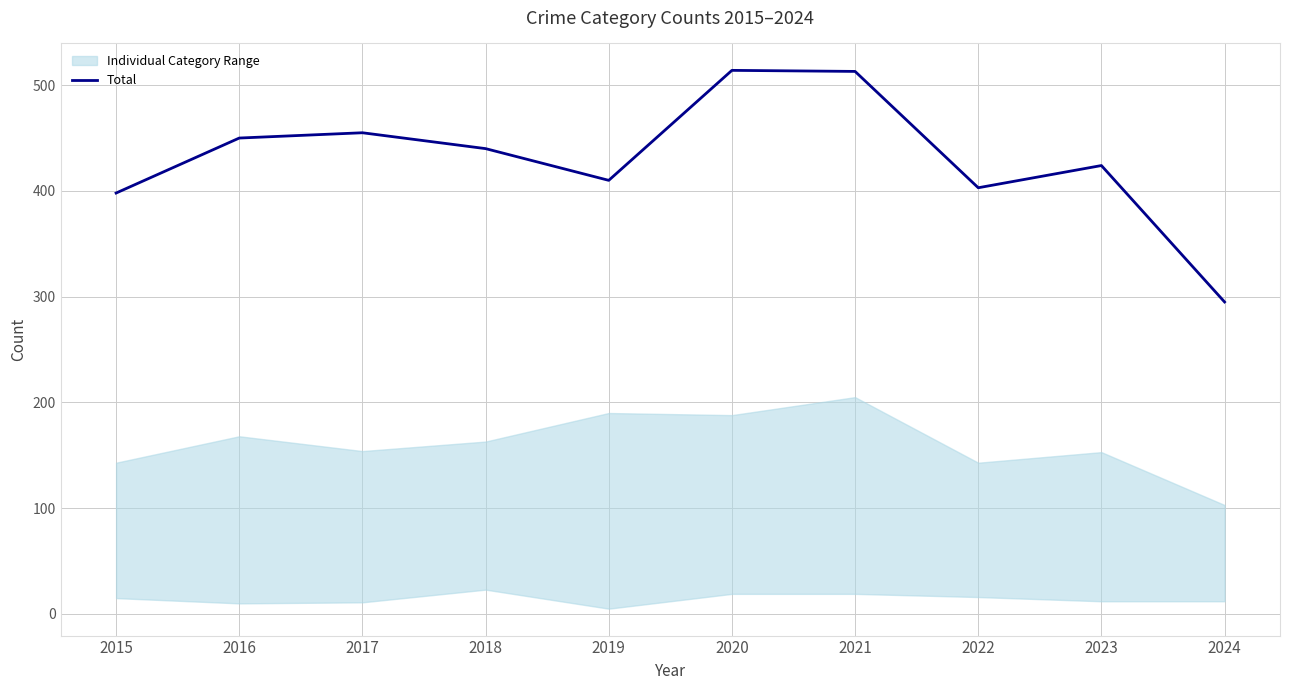

Rank the categories by value from highest to lowest.

2020, 2021, 2017, 2016, 2018, 2023, 2019, 2022, 2015, 2024